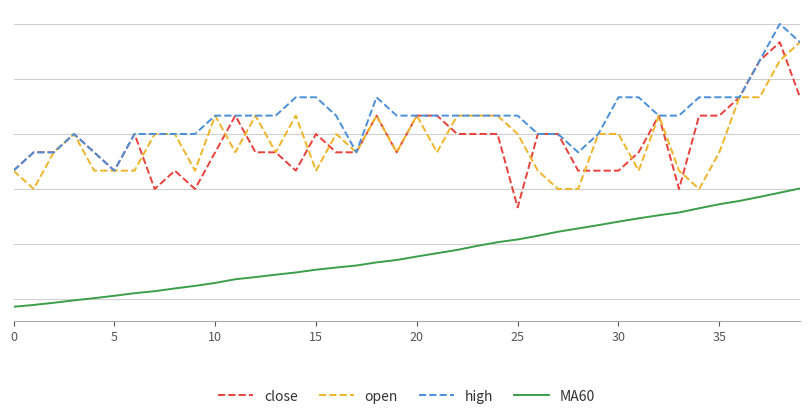

Does the chart display data point markers on the line(s)?

No